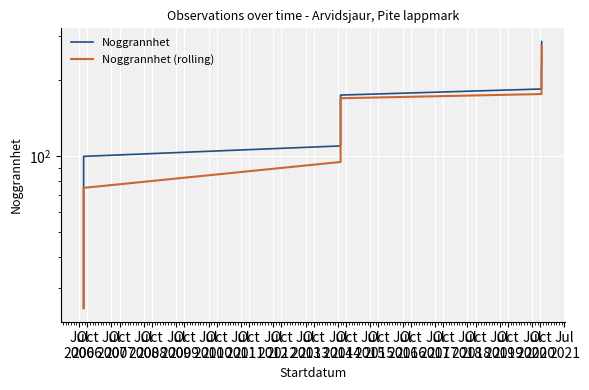

Which series has the widest spread of values?

Noggrannhet